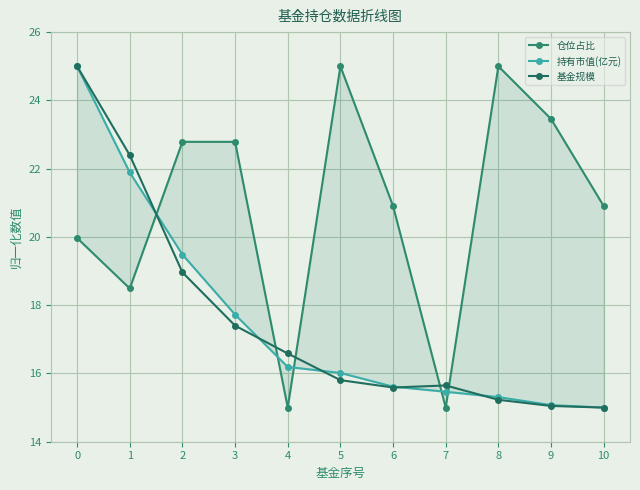

What is the difference between the 基金规模 values at 1 and 0?

2.6